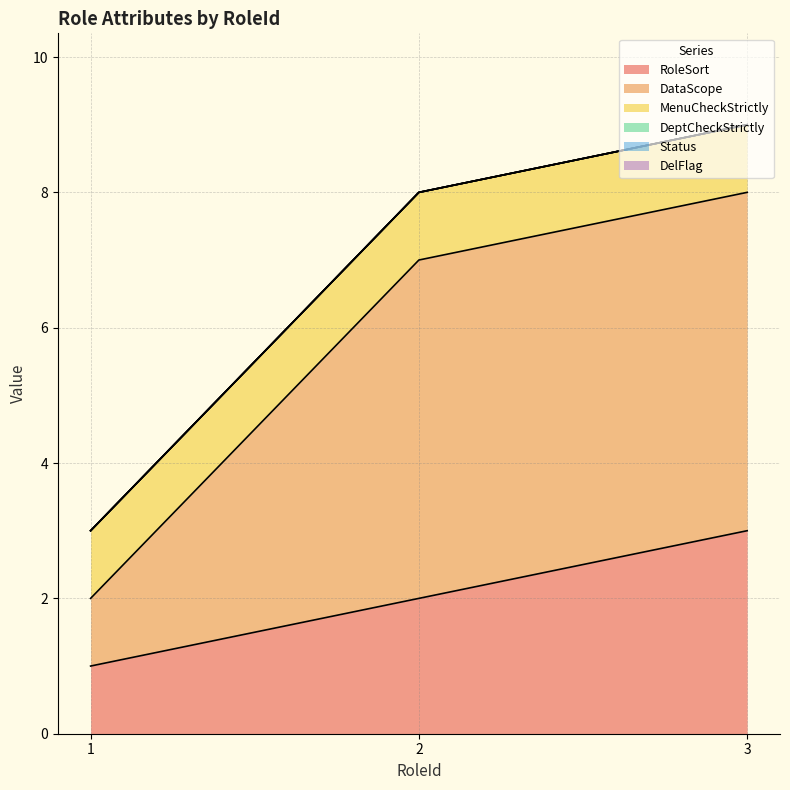

Reading left to right, what are all the values shown in this chart?

RoleSort: 1	2	3
DataScope: 1	5	5
MenuCheckStrictly: 1	1	1
DeptCheckStrictly: 0	0	0
Status: 0	0	0
DelFlag: 0	0	0